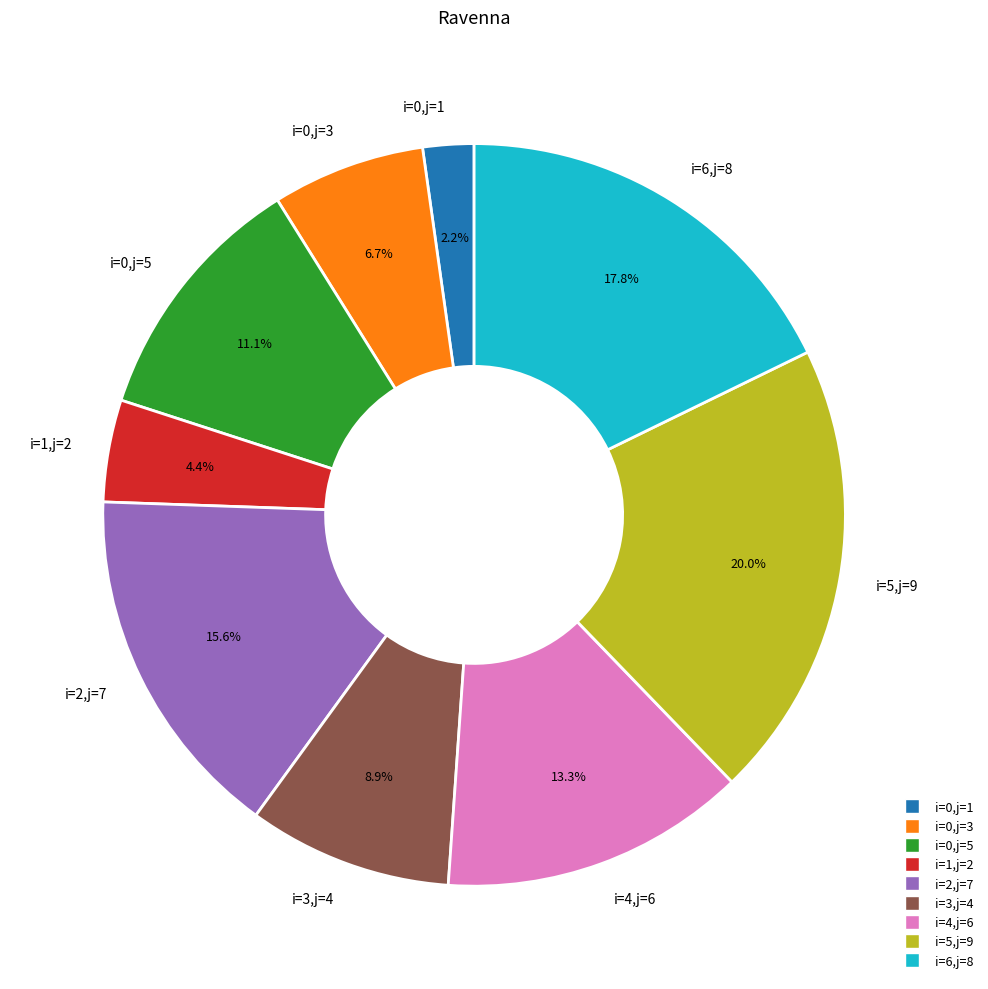

Count the number of slices in the pie.

9